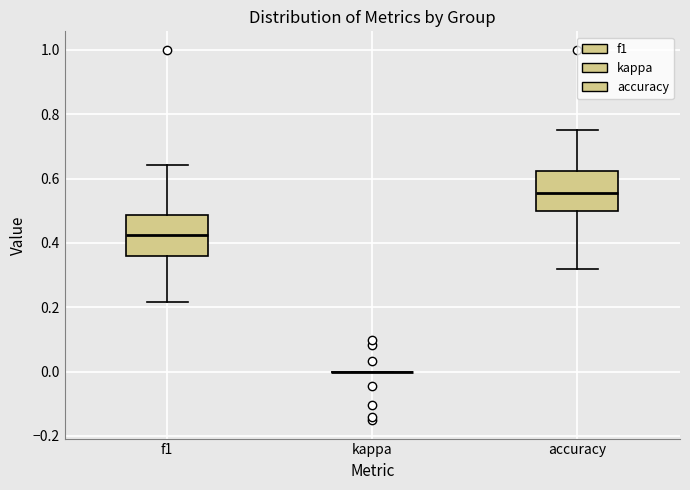

Reading left to right, read every box against the y-axis: the position of its median line, the range the box covers, and the ends of its whiskers. The values are not printed on the chart, so give them approximately, as read against the axis.

f1: median 0.42, box 0.36 to 0.48, whiskers 0.22 to 0.64
kappa: box collapsed to a line at 0.00, whiskers 0.00 to 0.00
accuracy: median 0.56, box 0.50 to 0.62, whiskers 0.32 to 0.76